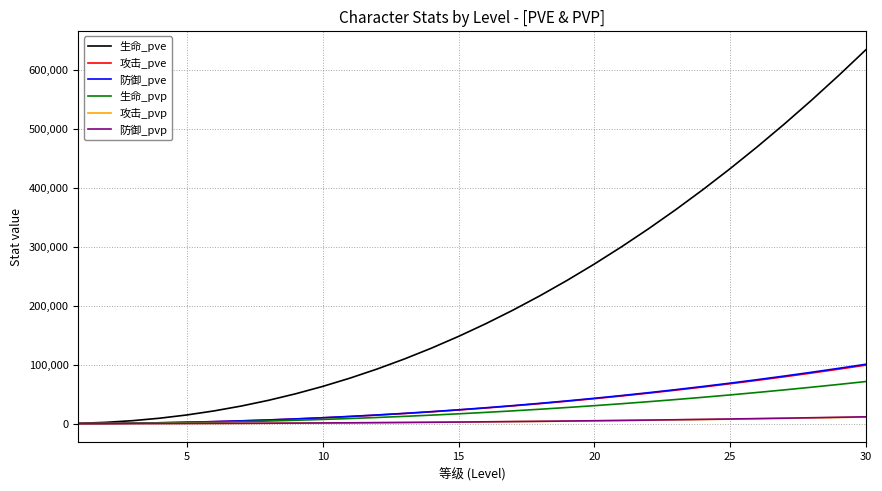

What is the maximum value for 生命_pve?

634672